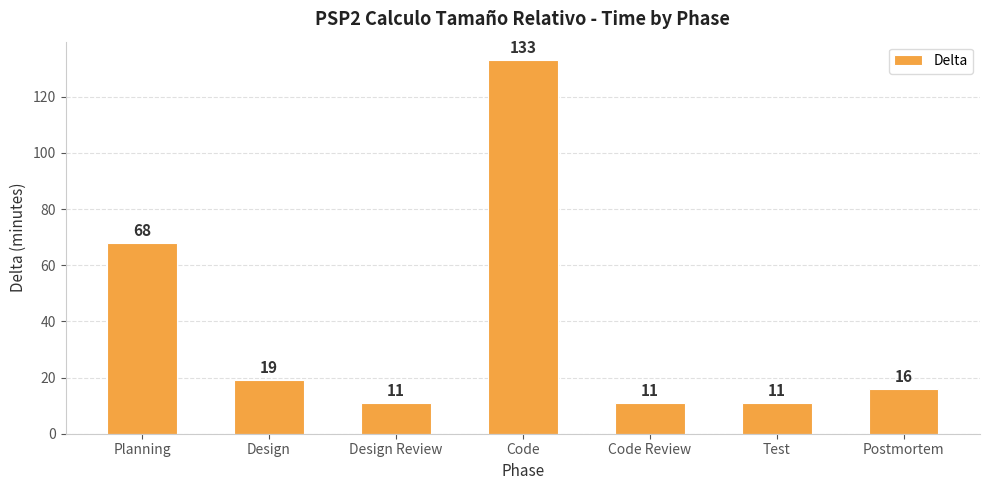

What is the change in value from Design to Code?

+114